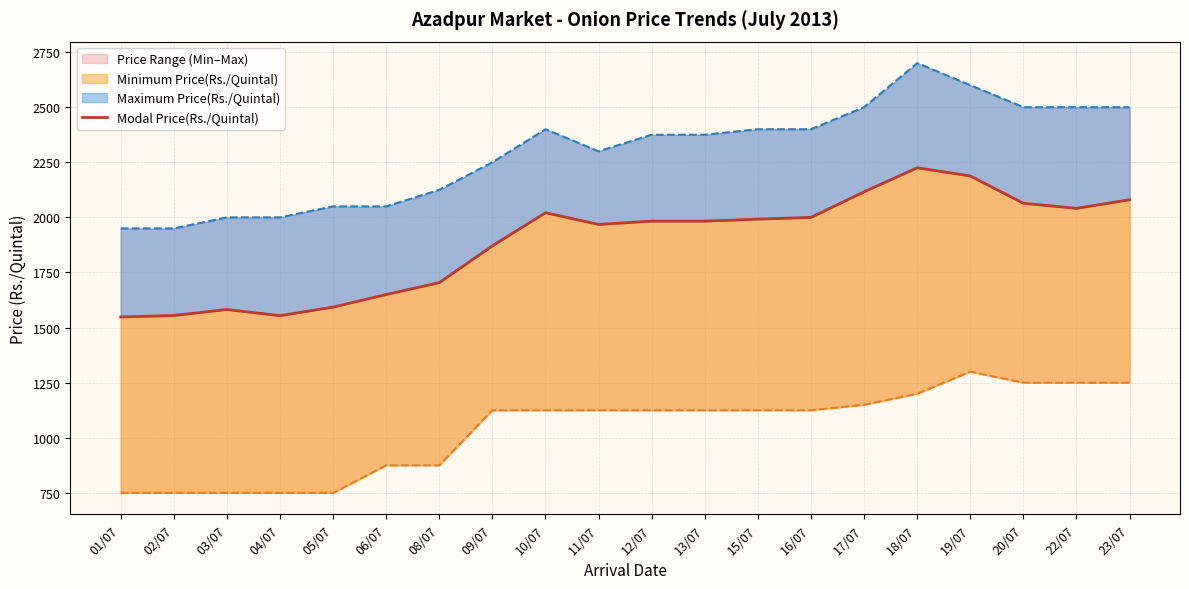

What is the label of the 12th point from the left?

13/07